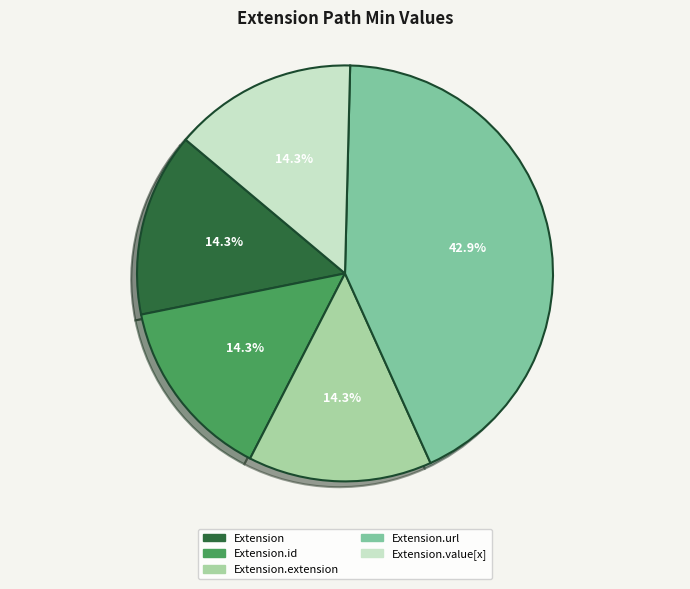

Does any single category account for the majority?

No